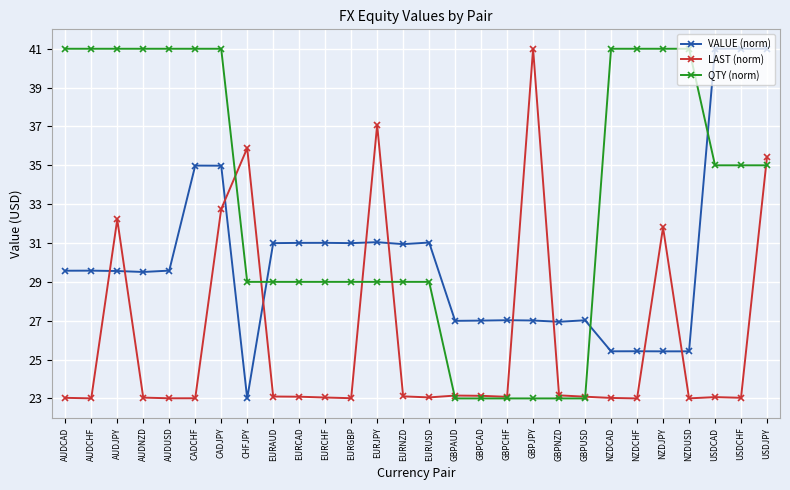

Read the LAST (norm) value at EURCAD.

23.1